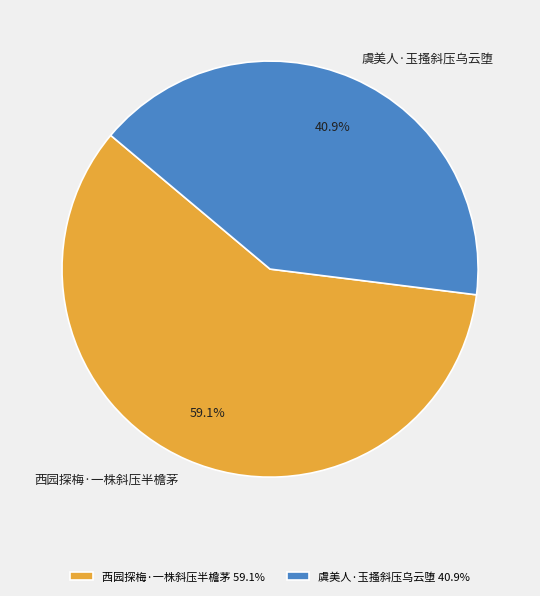

How many segments does this pie chart have?

2